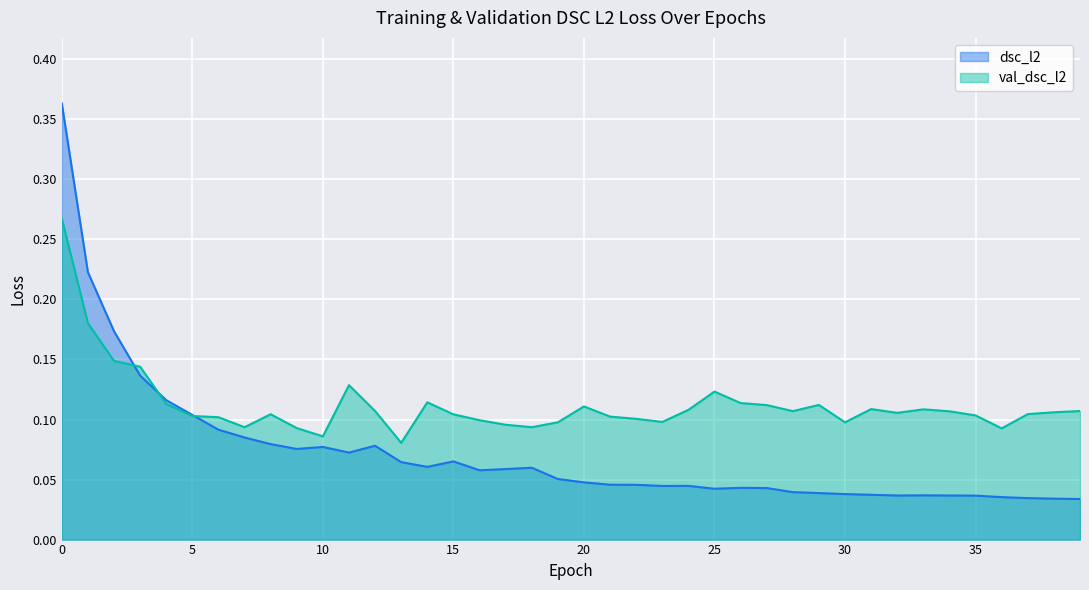

Which has a higher value, 14 or 3?

3